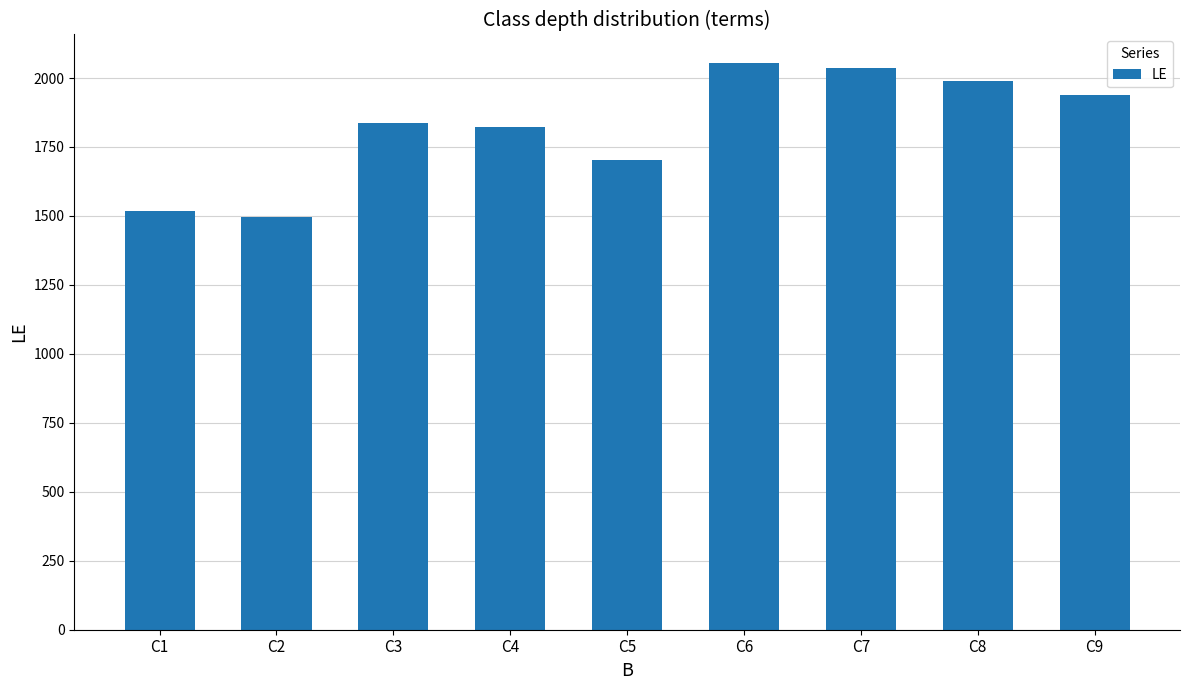

What is the difference between the maximum and minimum values?

560